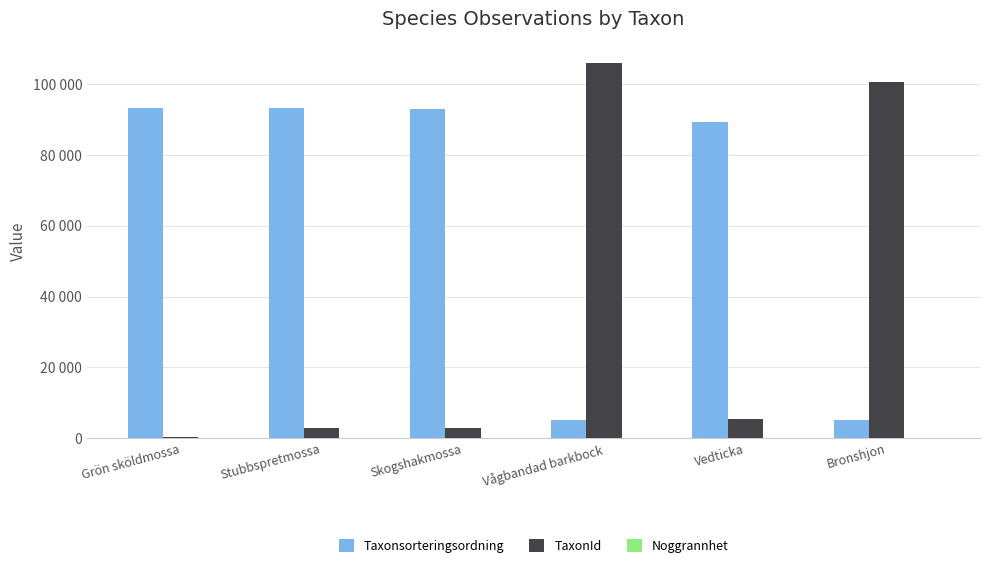

Are the bars grouped side by side (vs. stacked)?

Yes